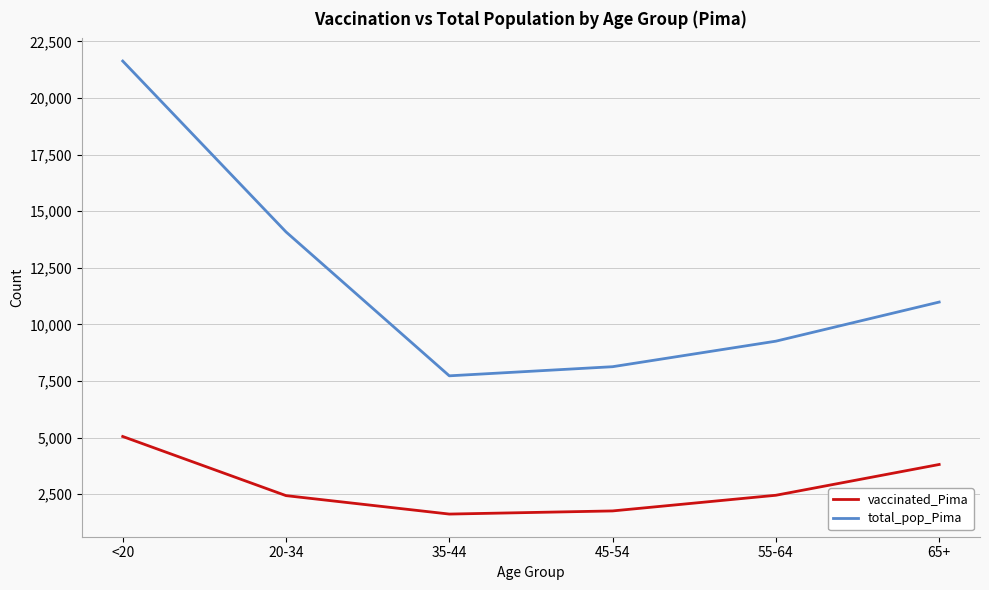

True or false: vaccinated_Pima and total_pop_Pima cross at least once.

False